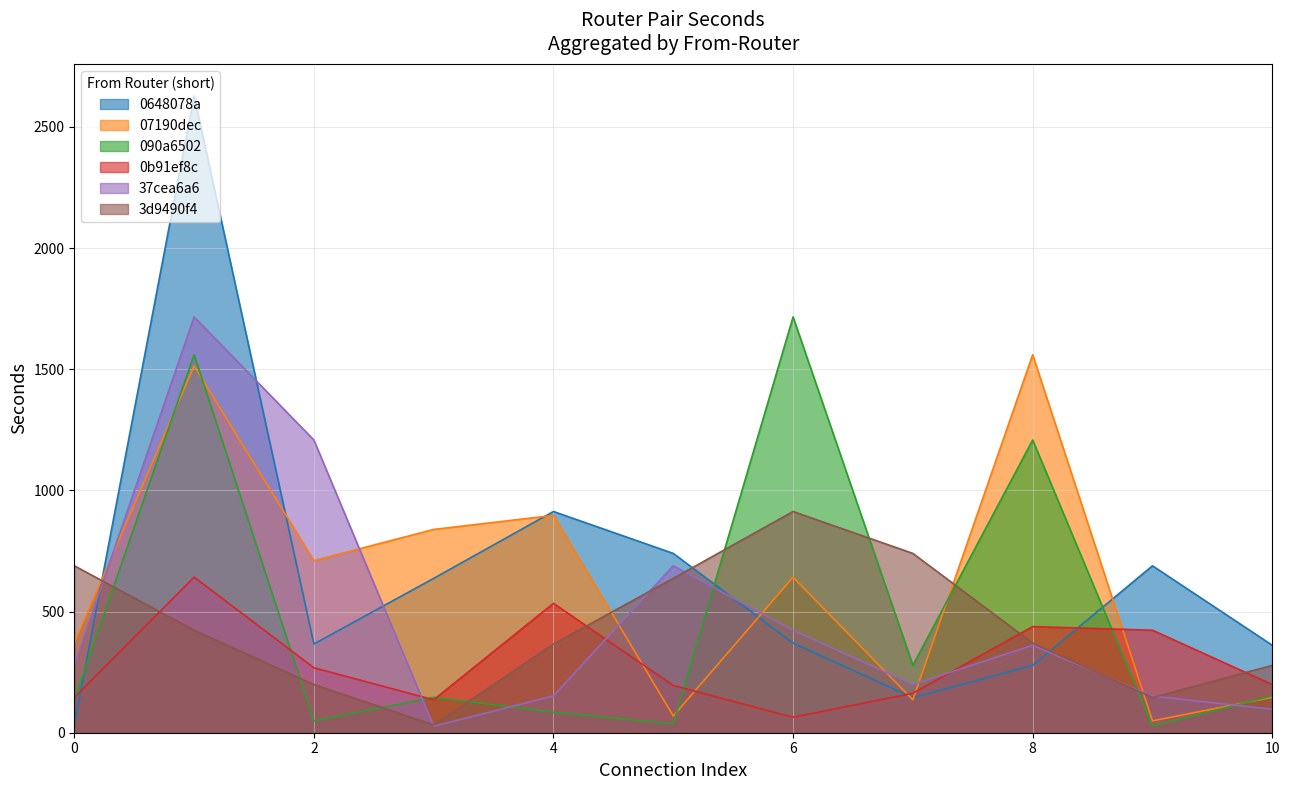

What is the maximum value shown in the chart?

2628